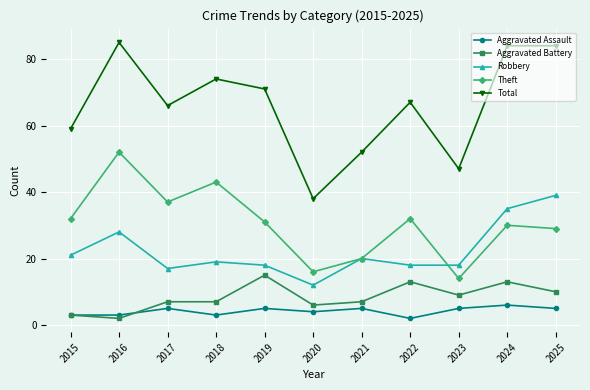

What is the value of the Robbery point at the 9th from the left?

18